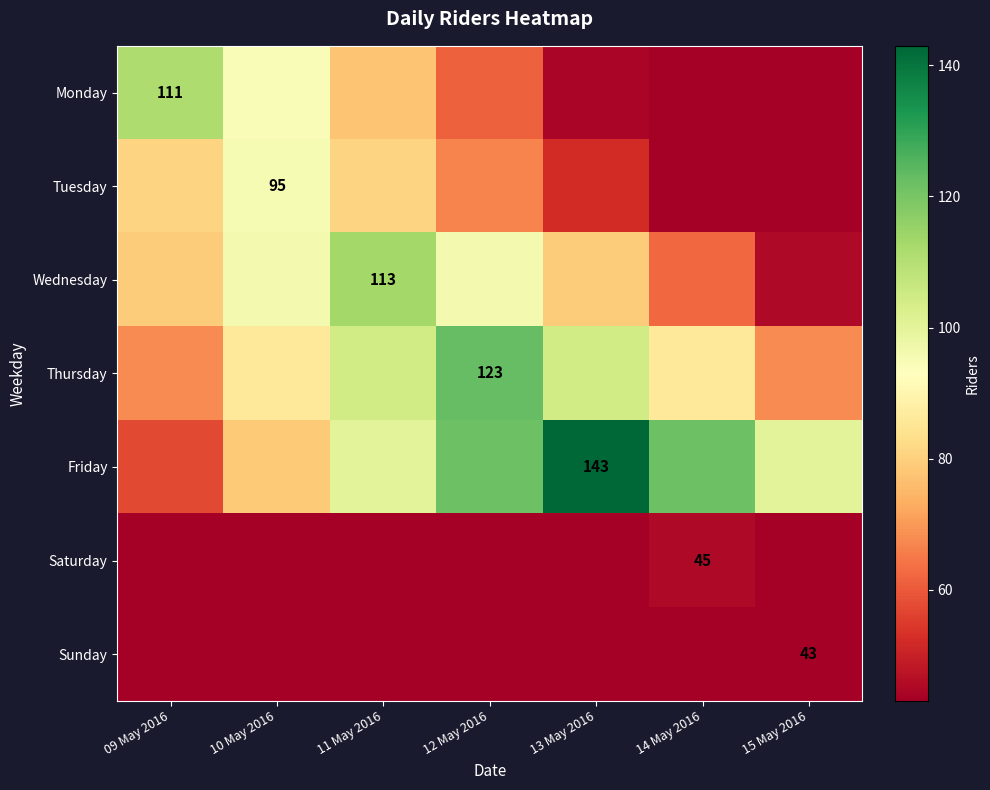

At which category is the sum across all series the highest?

12 May 2016